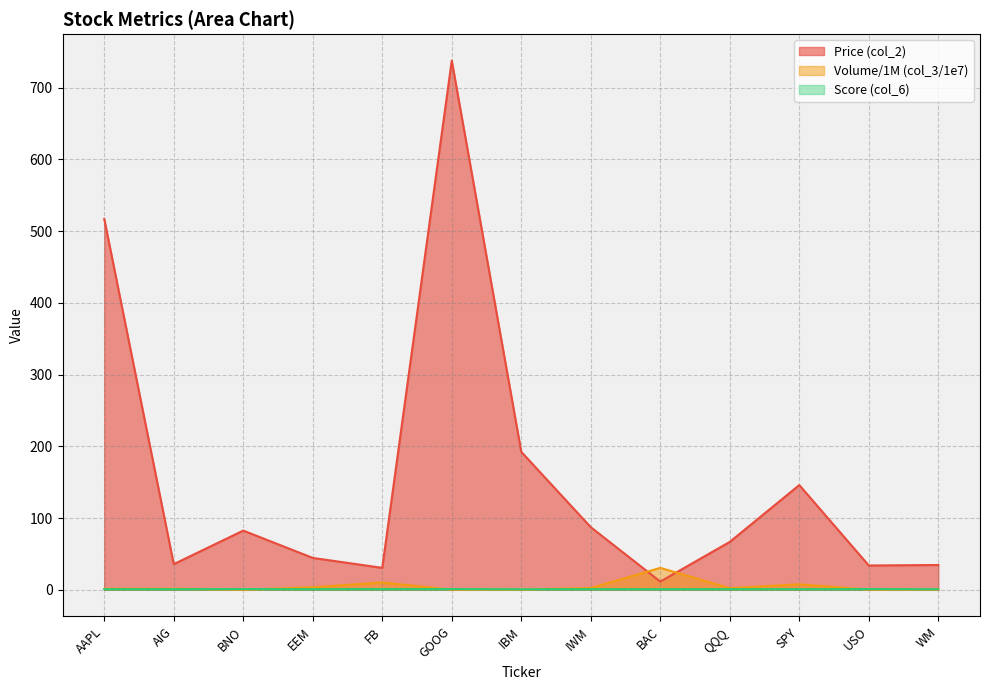

Reading left to right, what are all the values shown in this chart?

Price (col_2): AAPL=517.1	AIG=35.8	BNO=82.5	EEM=44.4	FB=30.6	GOOG=737.7	IBM=192.3	IWM=87.3	BAC=11.4	QQQ=66.8	SPY=146.0	USO=33.9	WM=34.6
Volume/1M (col_3/1e7): AAPL=1.4	AIG=1.5	BNO=0.0	EEM=3.5	FB=10.2	GOOG=0.2	IBM=0.3	IWM=2.4	BAC=30.6	QQQ=2.3	SPY=7.7	USO=0.3	WM=0.4
Score (col_6): AAPL=0.9	AIG=0.8	BNO=1.0	EEM=0.9	FB=1.0	GOOG=1.0	IBM=0.7	IWM=0.9	BAC=0.9	QQQ=0.9	SPY=0.9	USO=1.0	WM=0.8